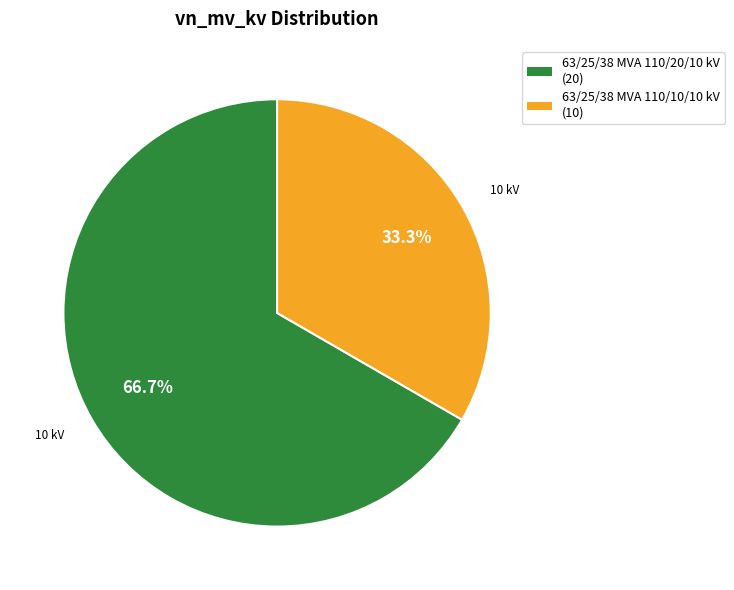

Combined, what portion of the pie is 63/25/38 MVA 110/10/10 kV and 63/25/38 MVA 110/20/10 kV?

100.0%